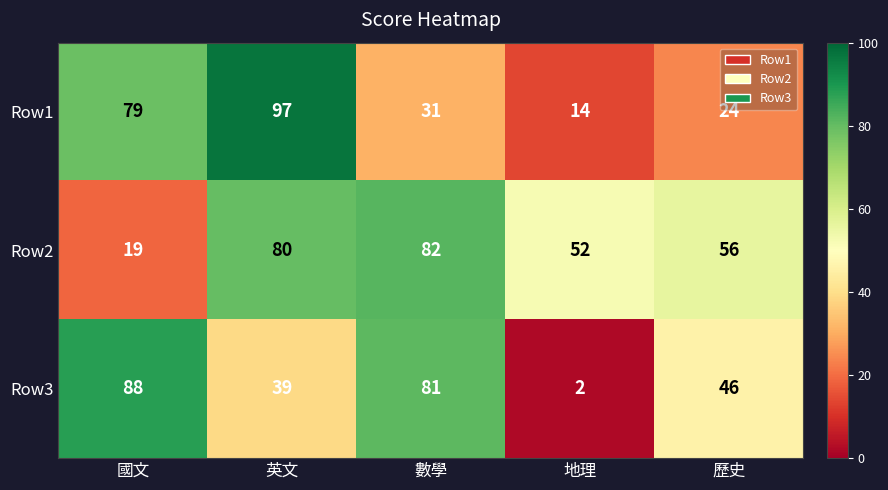

List the series in order of their peak value, highest first.

Row1, Row3, Row2